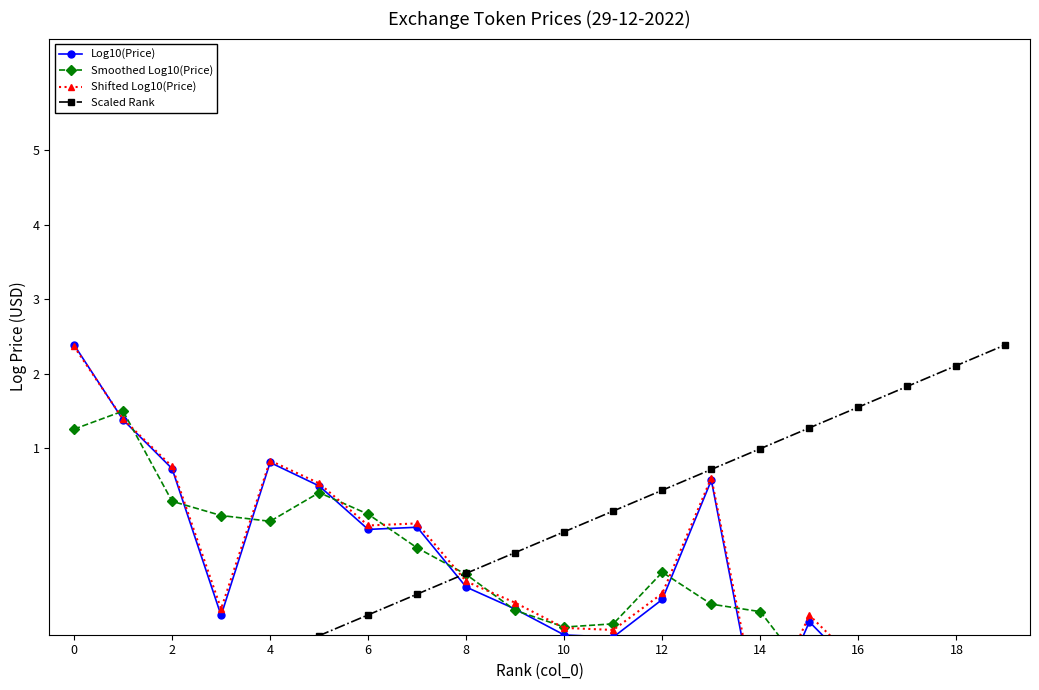

What is the label of the 9th point from the right?

11